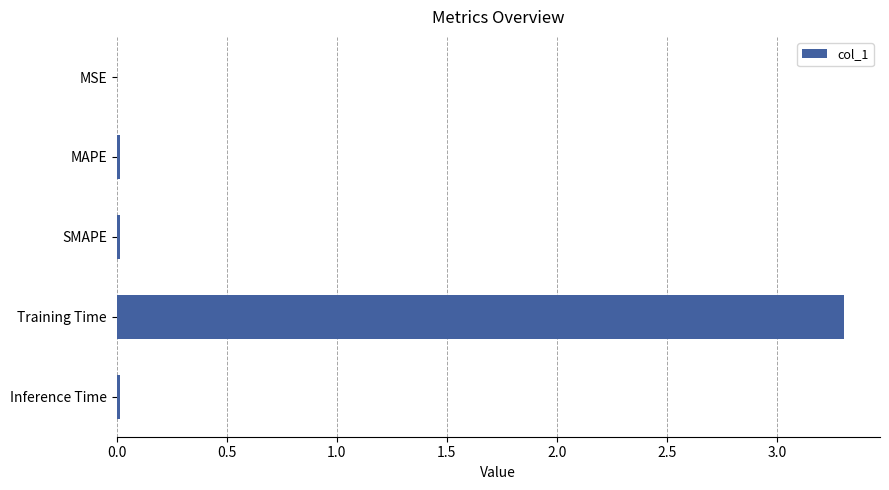

Which has a higher value, MSE or Training Time?

Training Time